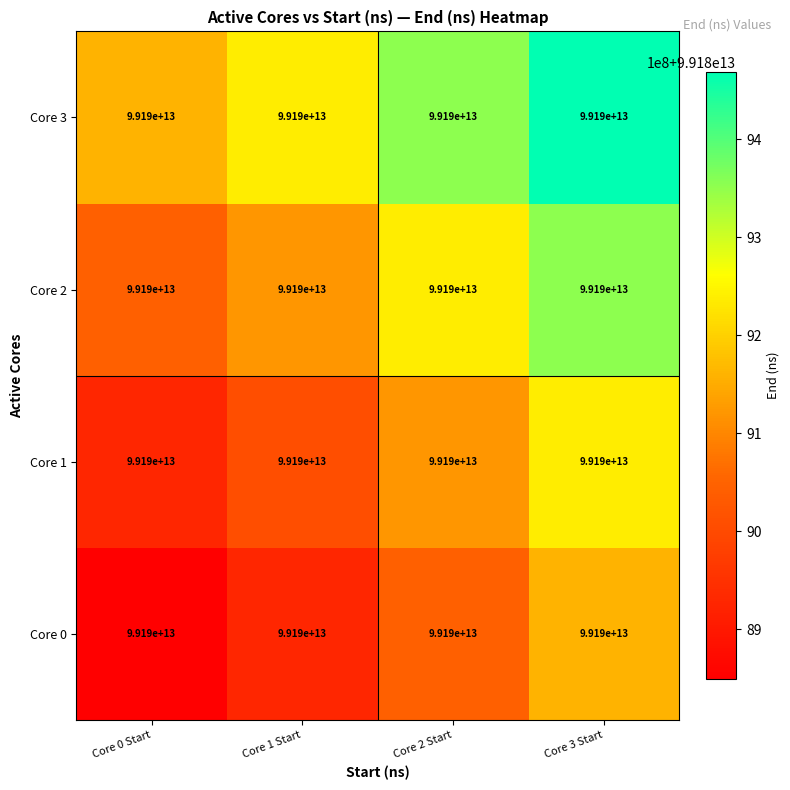

List the labels in order of Core 0 value, smallest first.

Core 0 Start, Core 1 Start, Core 2 Start, Core 3 Start